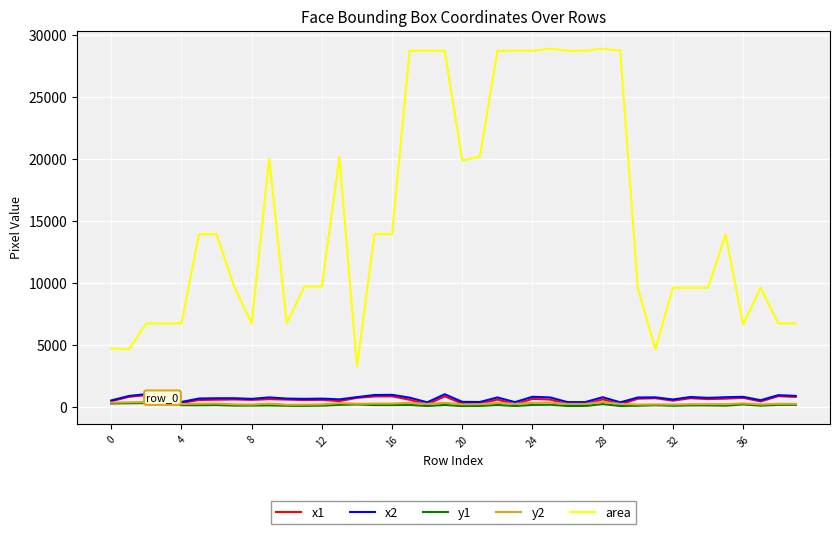

True or false: area and y1 cross at least once.

False